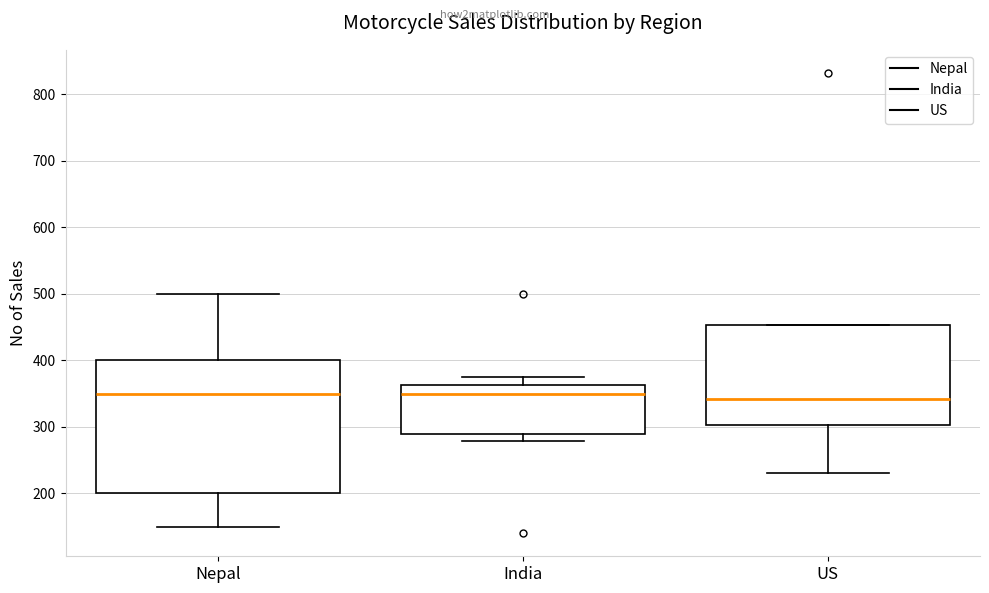

Reading left to right, transcribe this box plot: for each box, give where its median line is, the range the box spans, and where its two whiskers end, as read against the y-axis. The values are not printed on the chart, so give them approximately, as read against the axis.

Nepal: median 350, box 200 to 400, whiskers 150 to 500
India: median 350, box 290 to 360, whiskers 280 to 380
US: median 340, box 300 to 450, whiskers 230 to 450